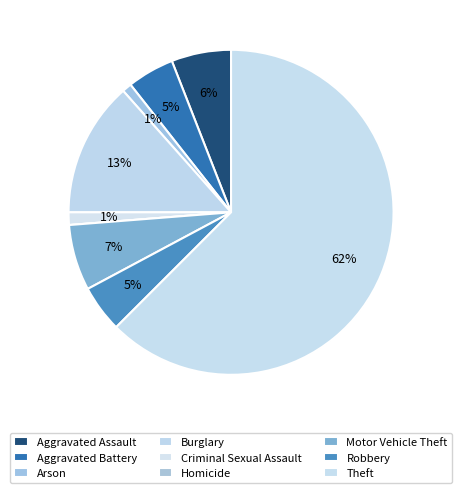

Which has a higher value, Criminal Sexual Assault or Aggravated Assault?

Aggravated Assault